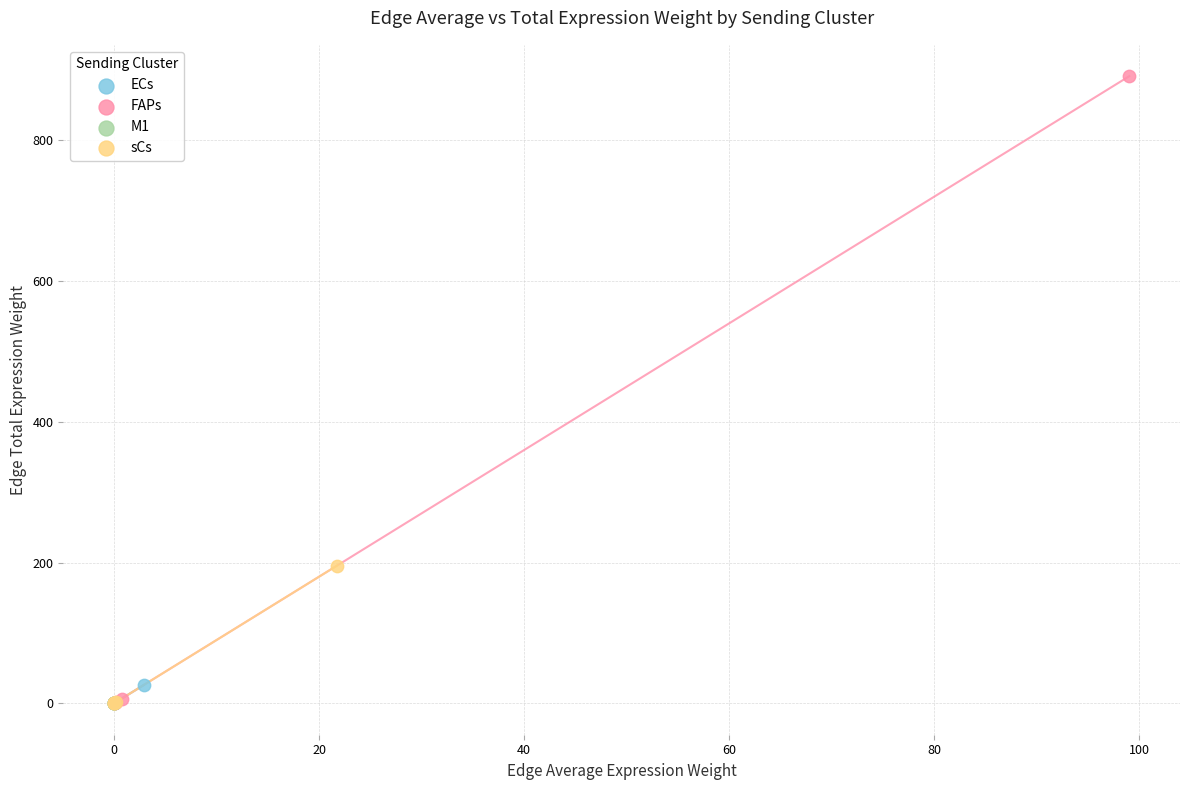

Which series reaches the maximum Y coordinate?

FAPs